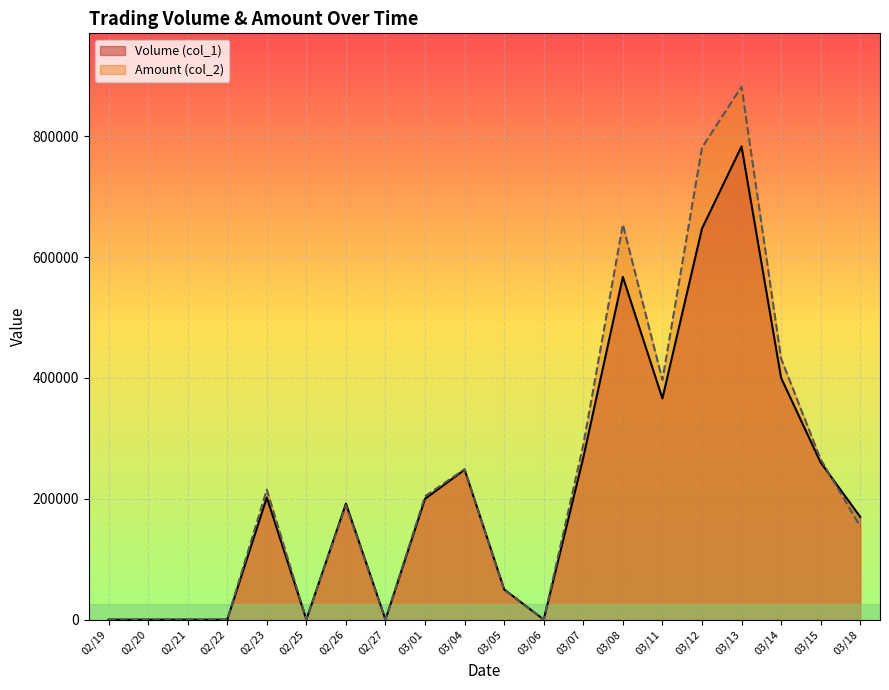

Between 02/23 and 02/20, which is larger?

02/23